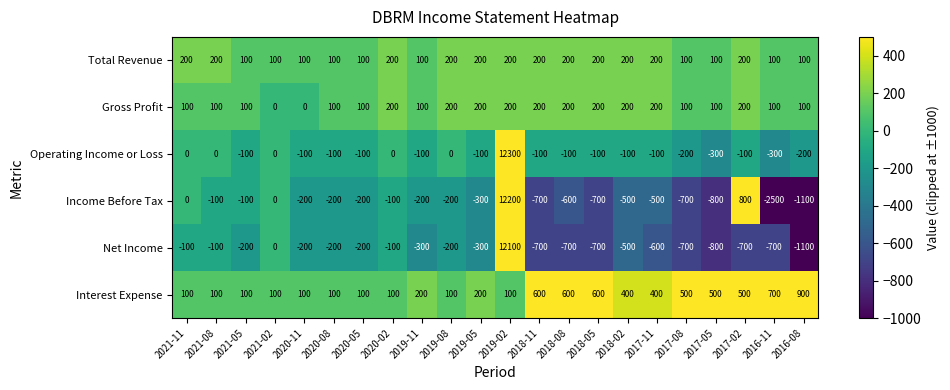

Which series changed the most between 2019-11 and 2018-02?

Income Before Tax